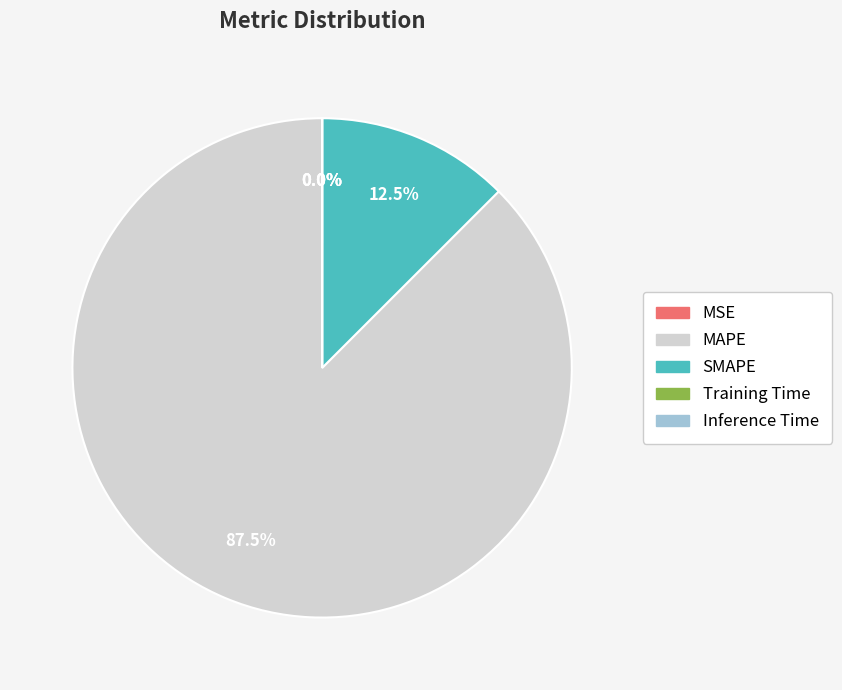

What is the largest slice in the pie chart?

MAPE